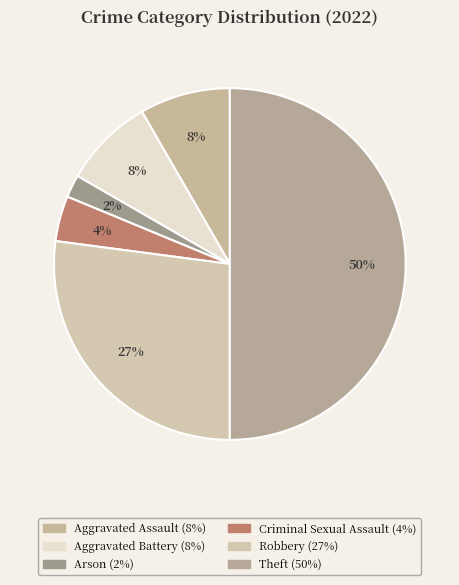

Which slice is the smallest?

Arson